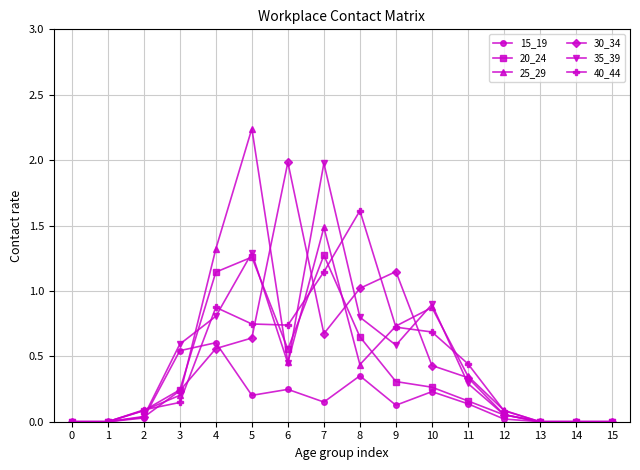

The value of 40_44 at 1 is 0.0. True or false?

True